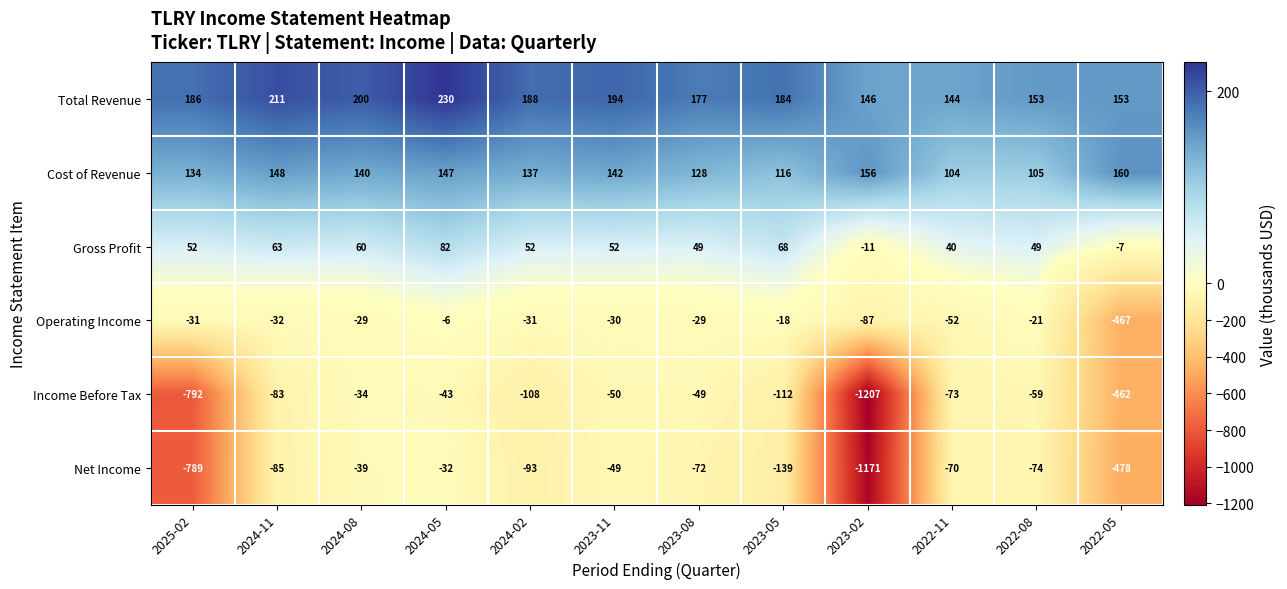

The value of Net Income at 2023-02 is -788. True or false?

False